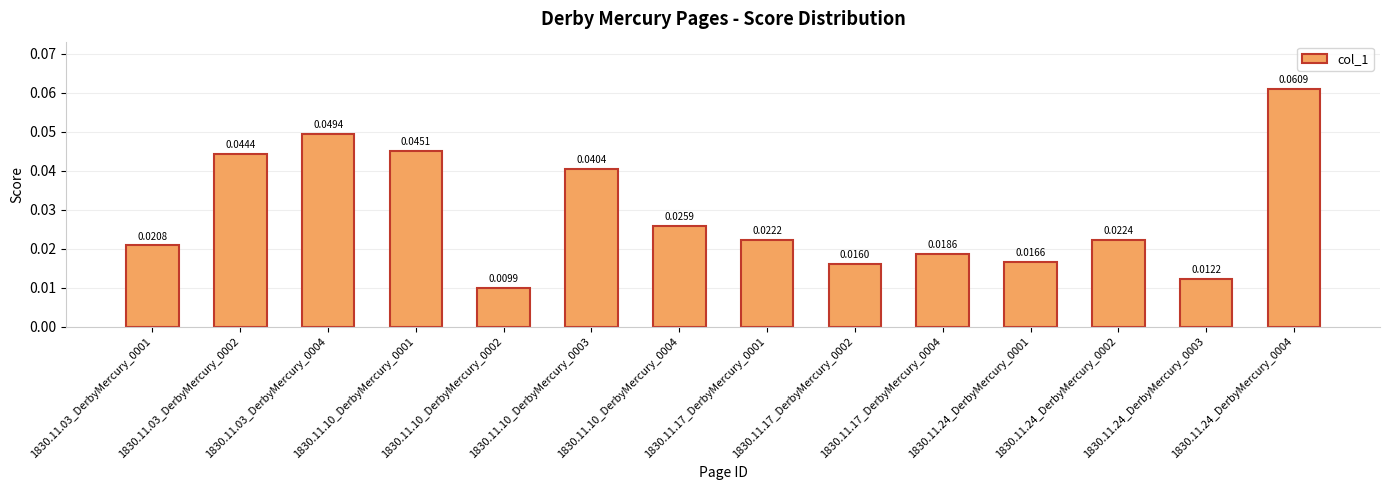

Between 1830.11.17_DerbyMercury_0004 and 1830.11.03_DerbyMercury_0004, which is larger?

1830.11.03_DerbyMercury_0004